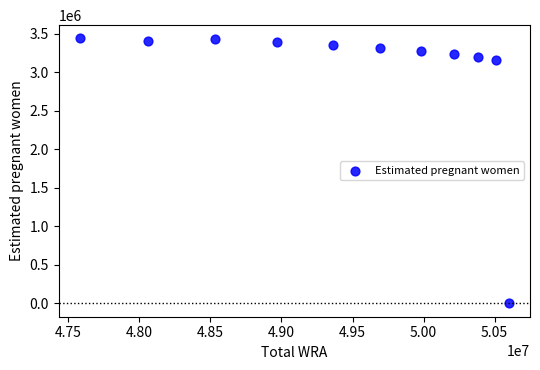

What Y value in the scatter plot is closest to 1718485?

3153120.9